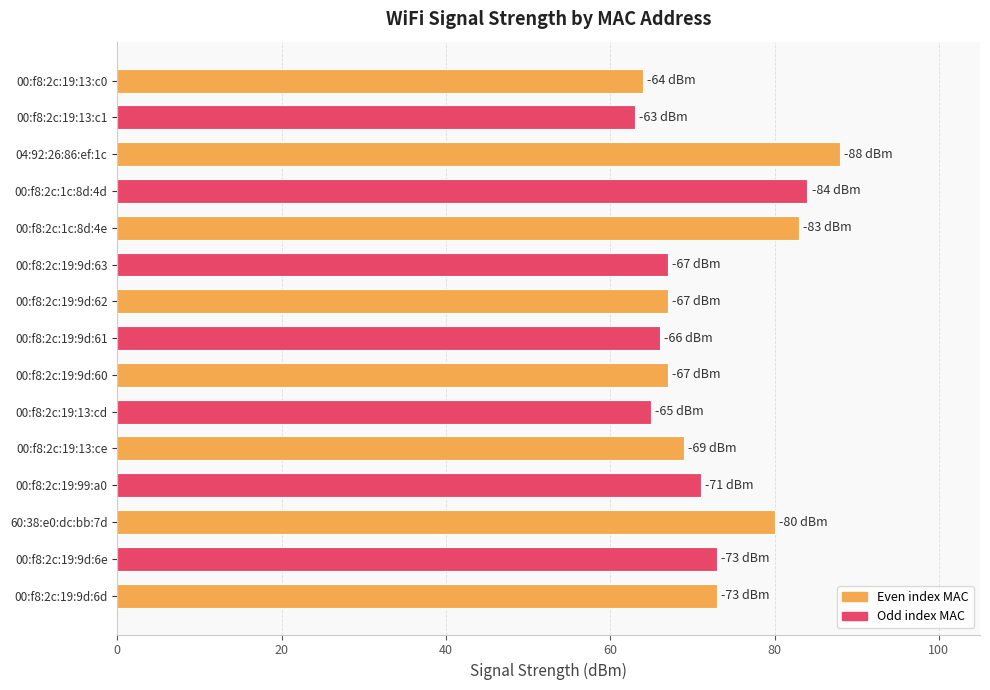

How many bars are there in total?

15